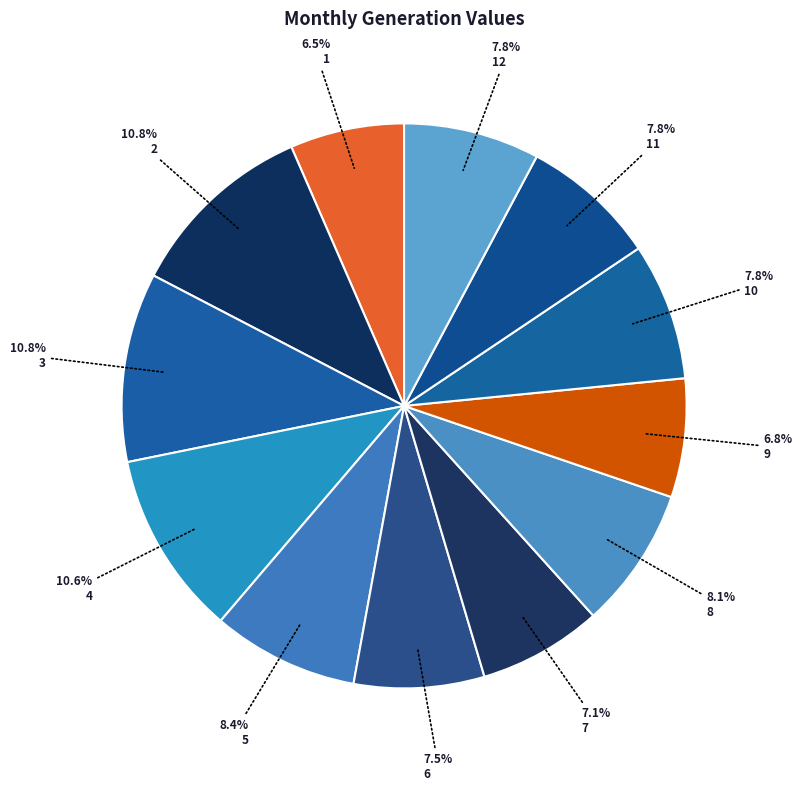

What is the ratio of the value at 7 to the value at 8?

0.9